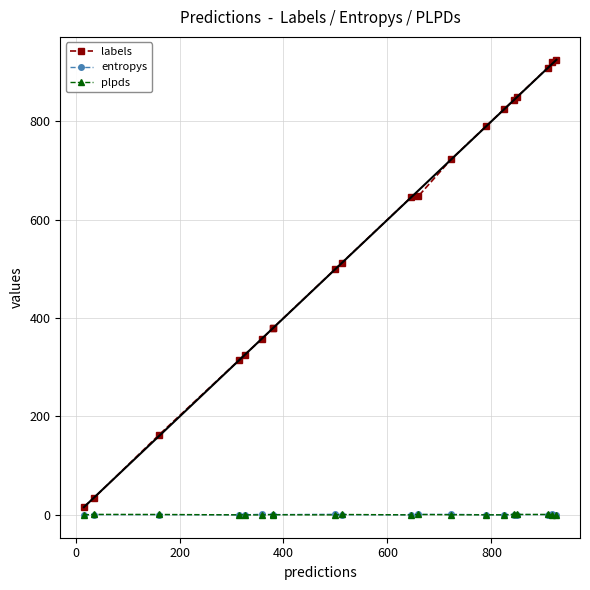

What is the maximum value for labels?

925.0